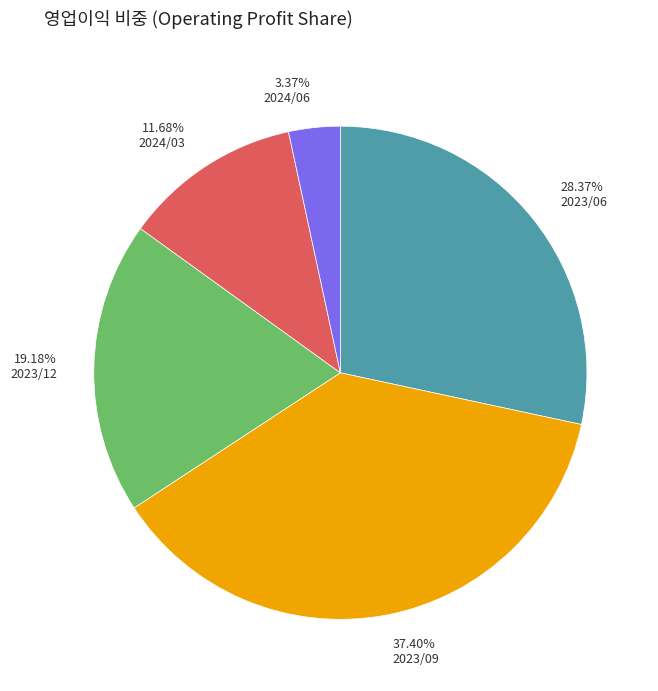

True or false: 2024/06 accounts for 16% of the total.

False